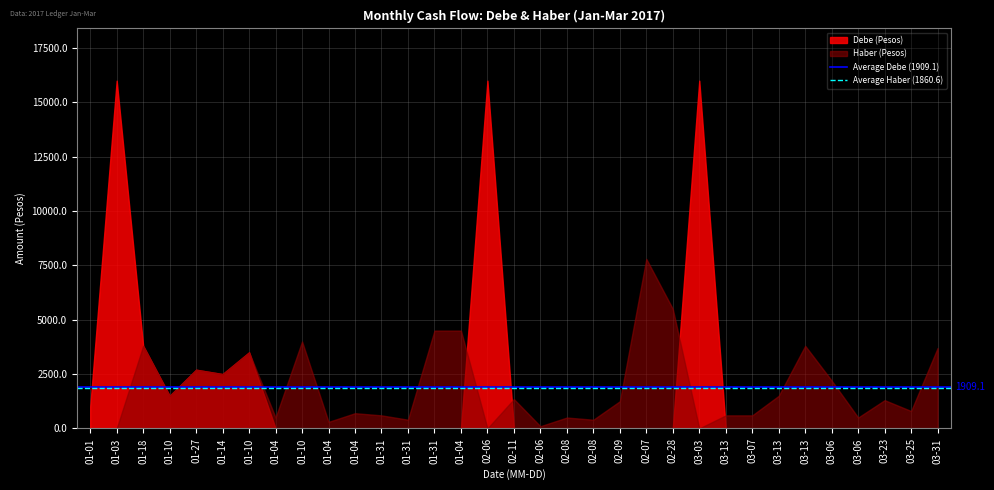

What is the total value across all series at 01-01?

1000